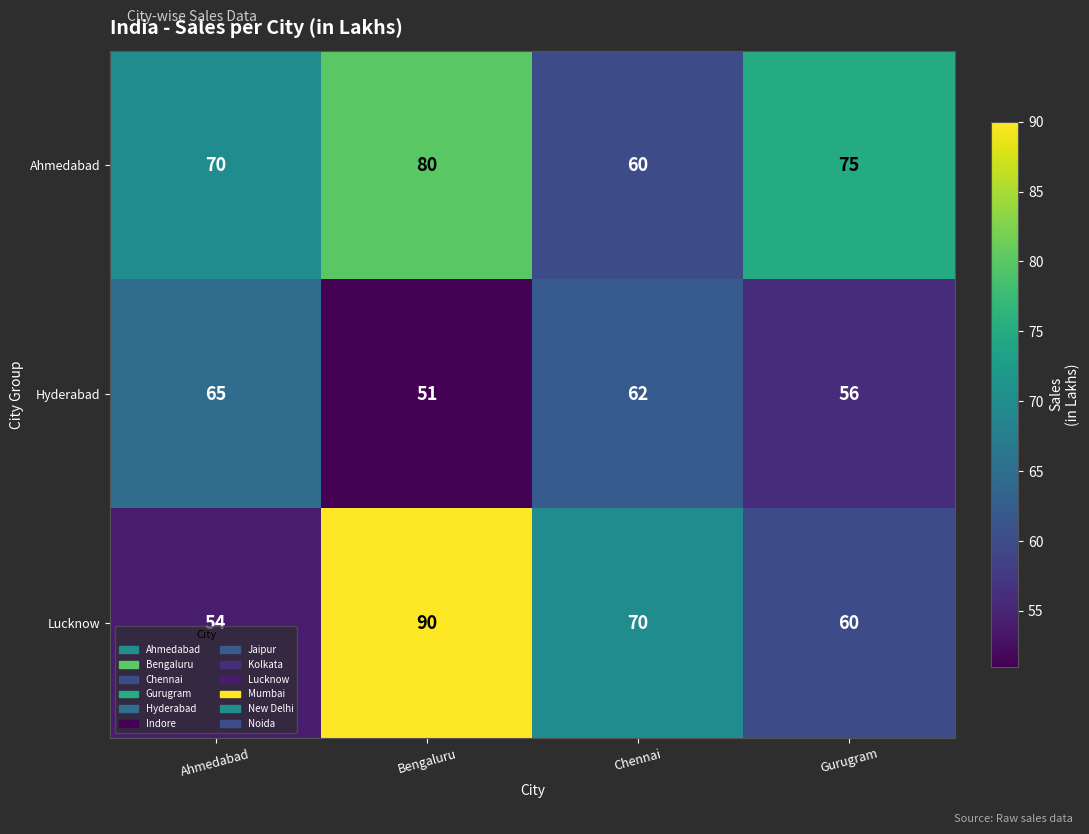

Which series has the largest range (max minus min)?

Lucknow